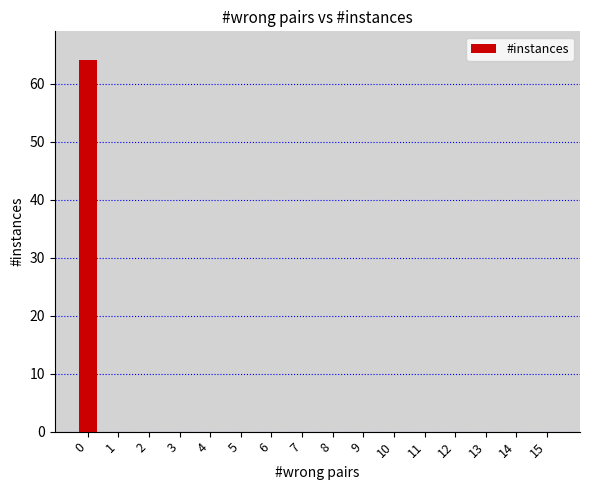

What is the sum of all values?

64